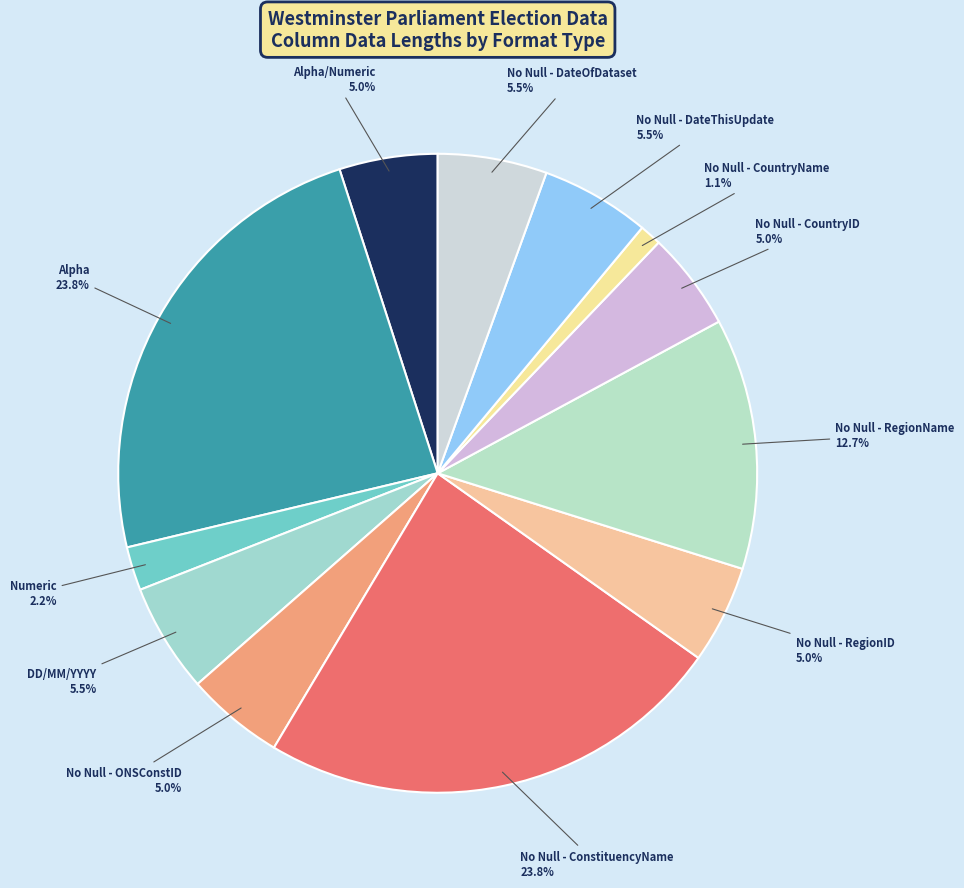

Which has a higher value, No Null - CountryName or No Null - DateThisUpdate?

No Null - DateThisUpdate